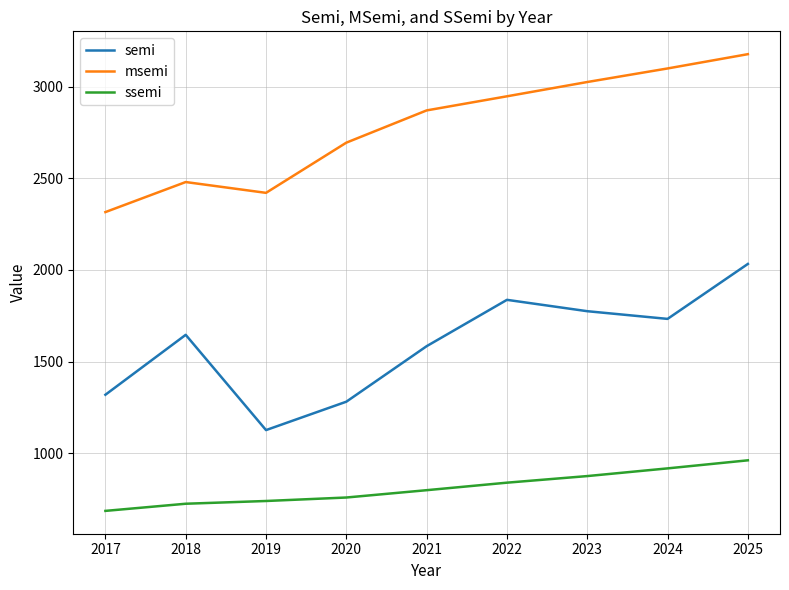

List the series in order of their overall mean, highest first.

msemi, semi, ssemi